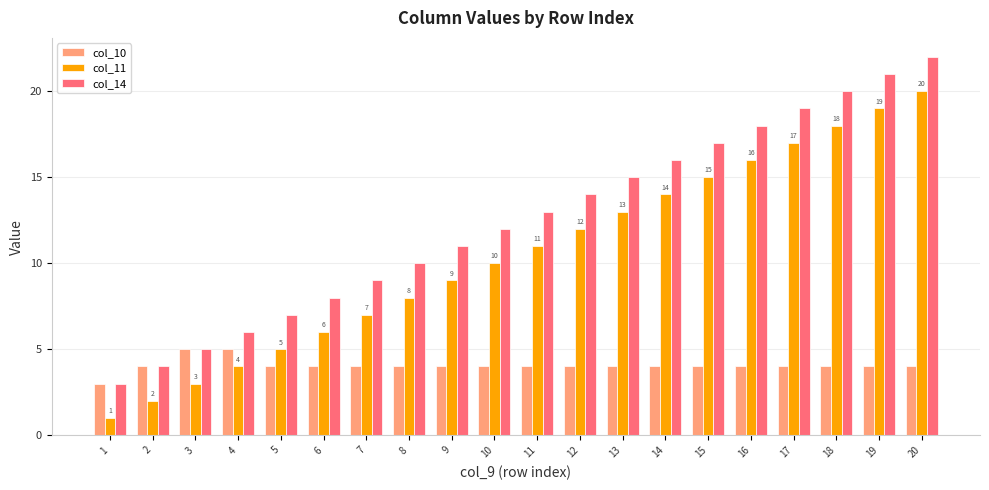

List the series in order of their overall mean, lowest first.

col_10, col_11, col_14